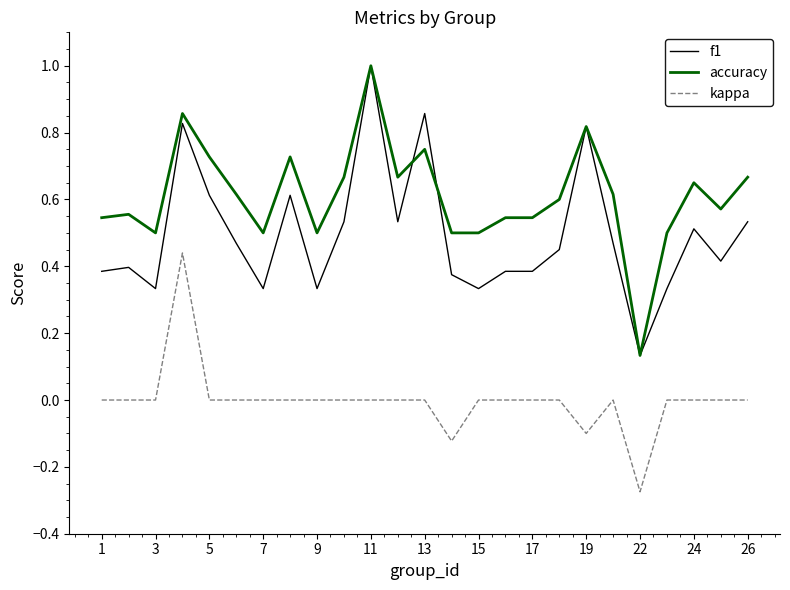

Which series has the largest total across all categories?

accuracy